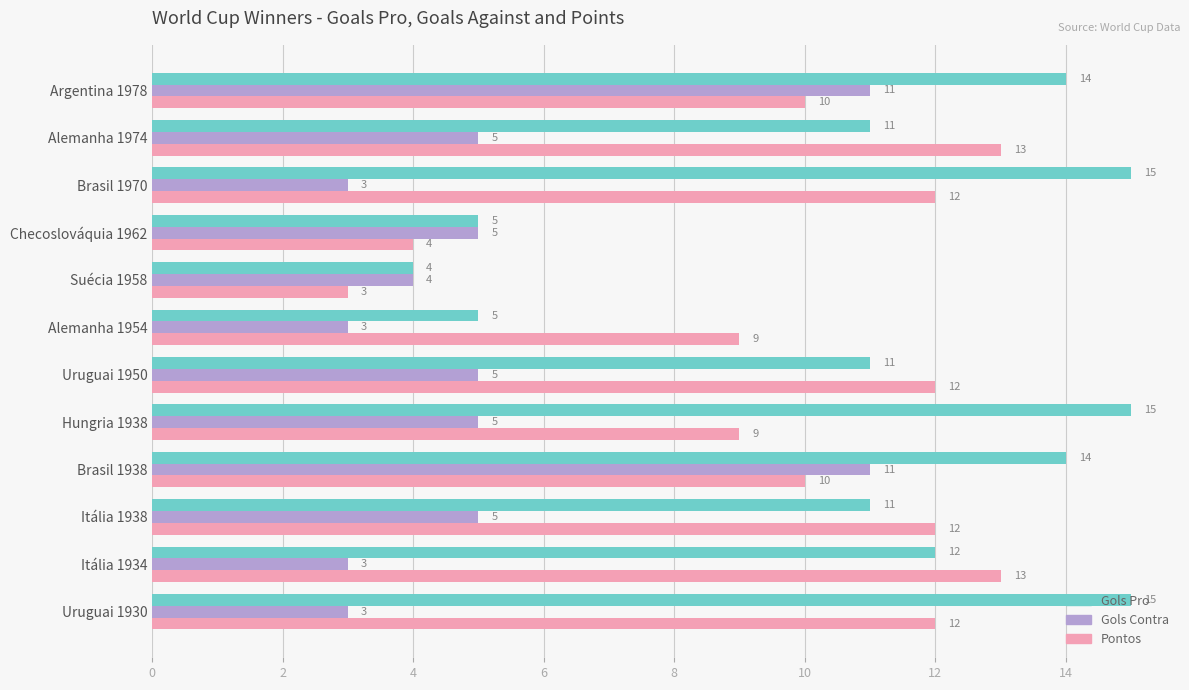

Is it true that Gols Contra equals 5 at Checoslováquia 1962?

True